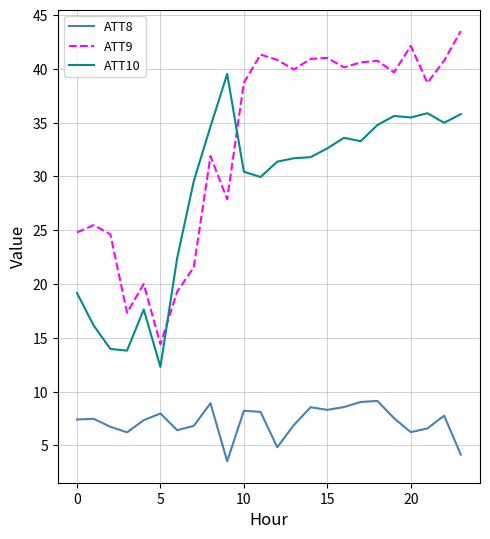

True or false: ATT8 and ATT10 intersect in this chart.

False